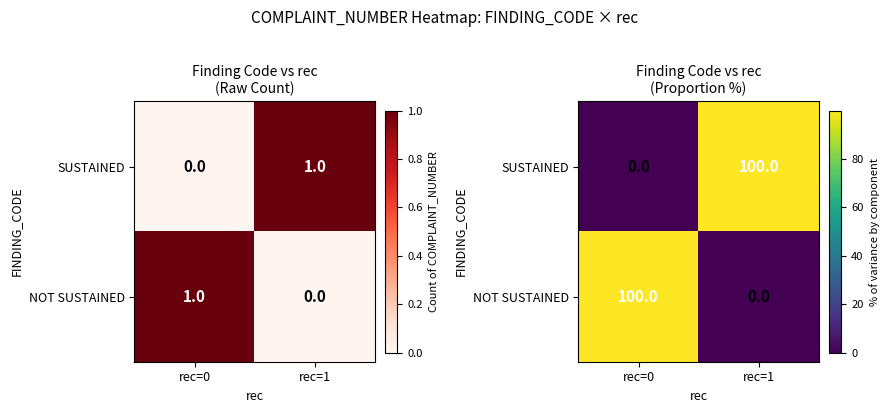

Which category has the highest value in the NOT SUSTAINED series?

rec=0